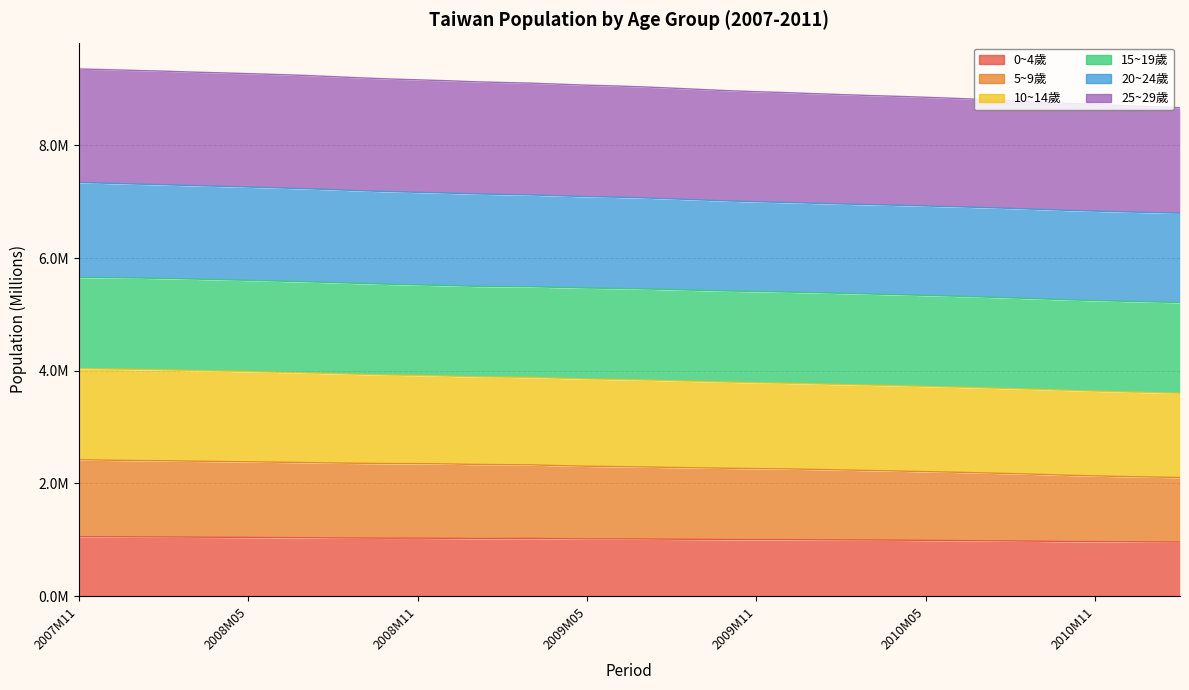

Which has a higher value, 2010M12 or 2011M01?

2010M12